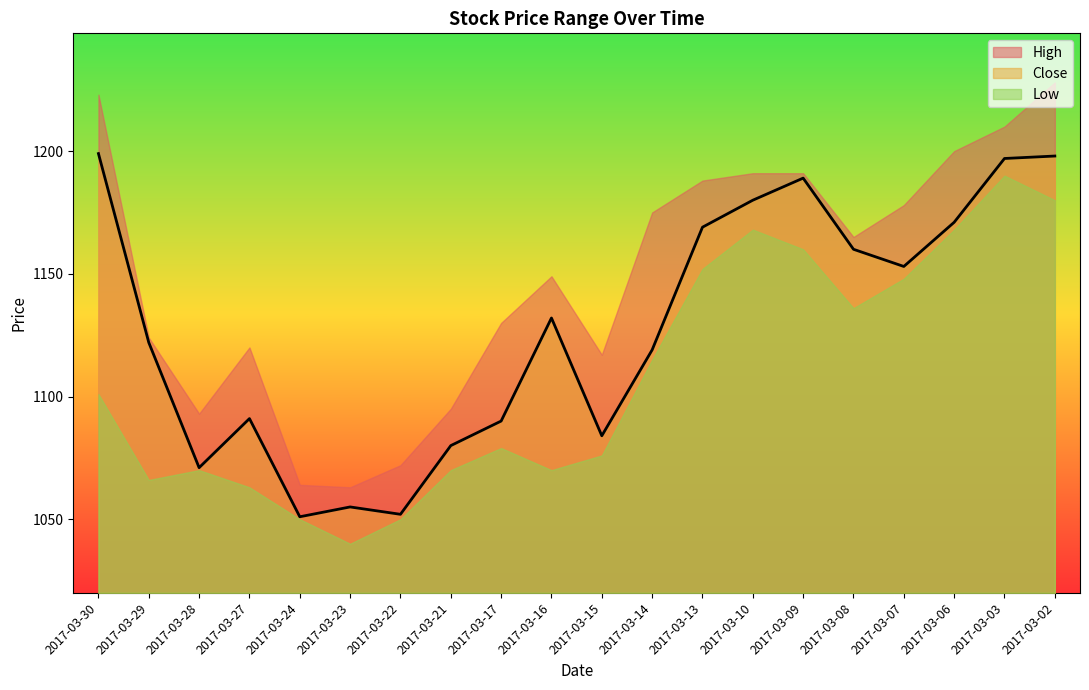

At which category does the chart reach its minimum across all series?

2017-03-23